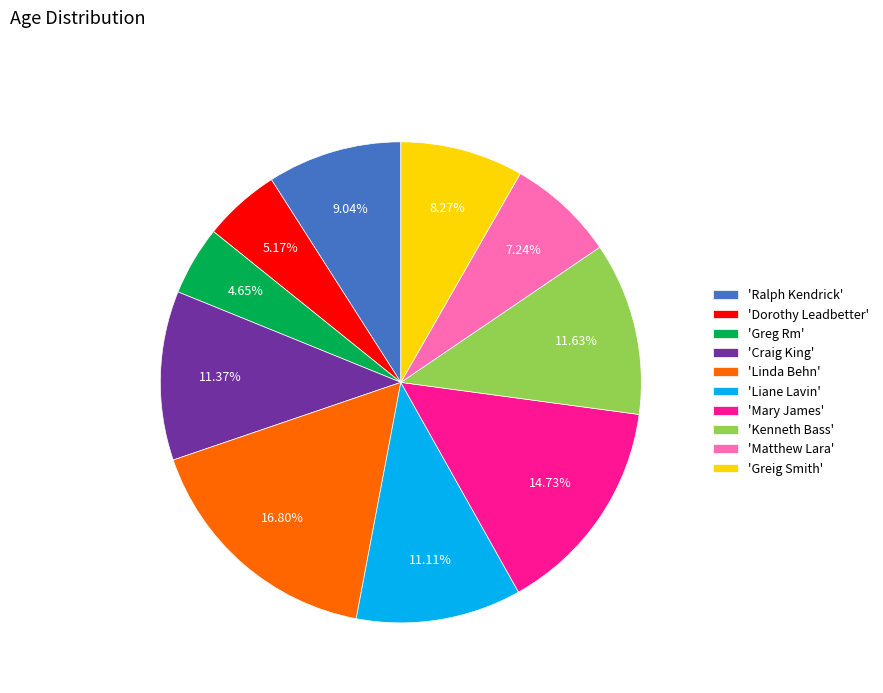

Which has a higher value, 'Linda Behn' or 'Liane Lavin'?

'Linda Behn'